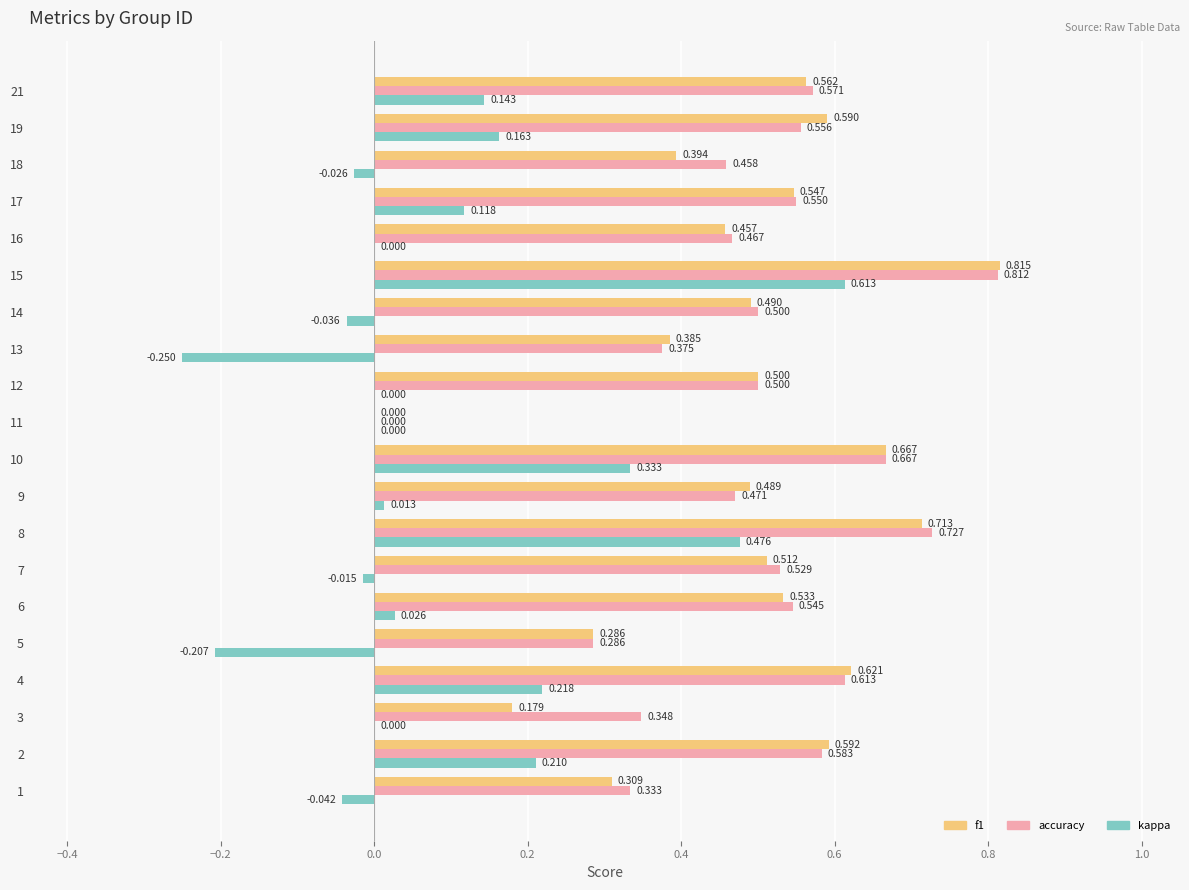

True or false: accuracy has a value of 0.6 at 13.

False